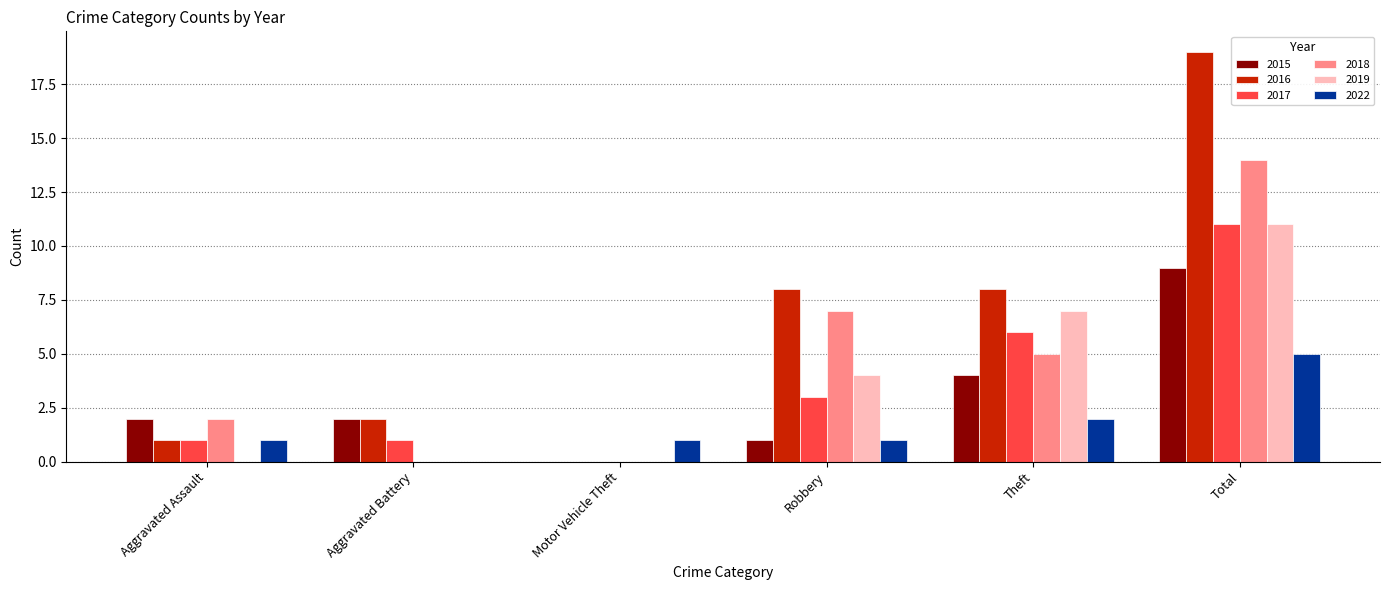

Are the bars grouped side by side (vs. stacked)?

Yes